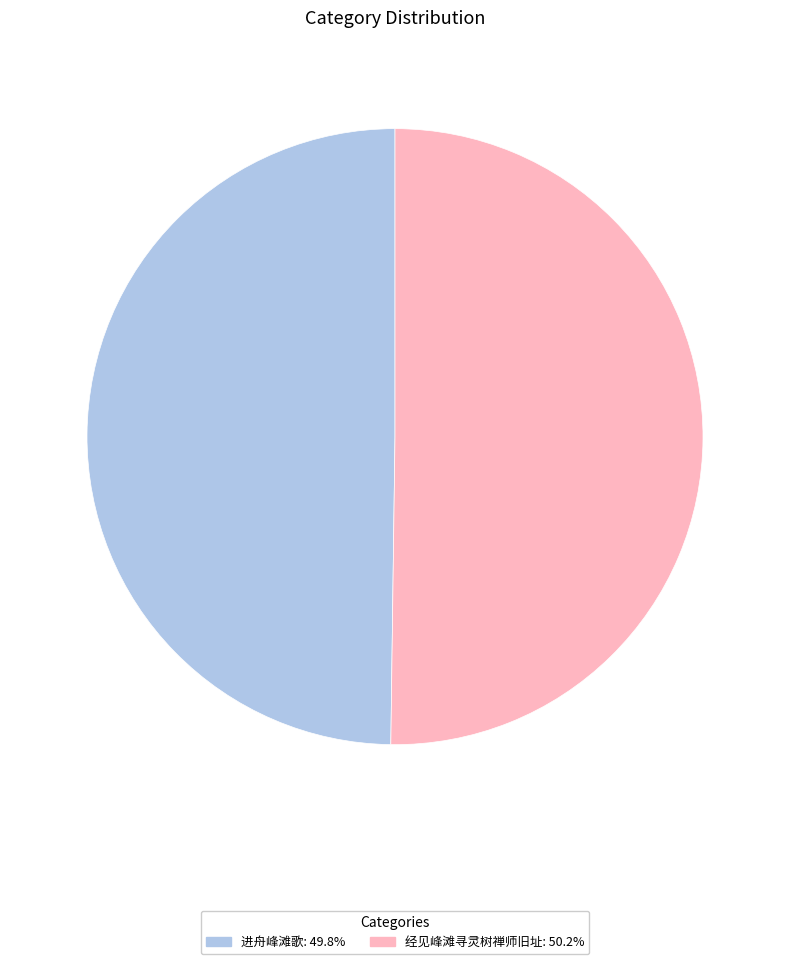

Is the sum of 进舟峰滩歌 and 经见峰滩寻灵树禅师旧址 greater than half?

Yes